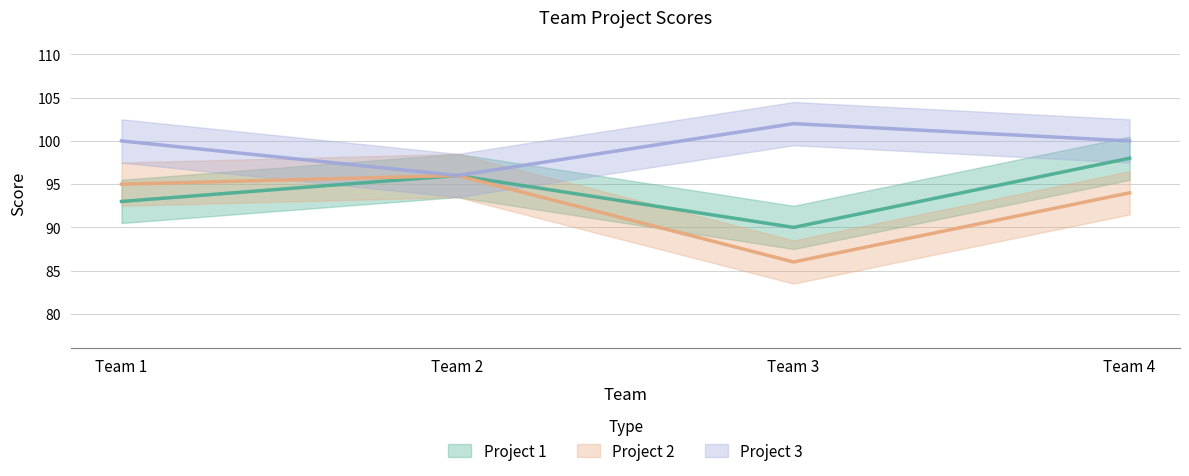

At which category is the sum across all series the highest?

Team 4